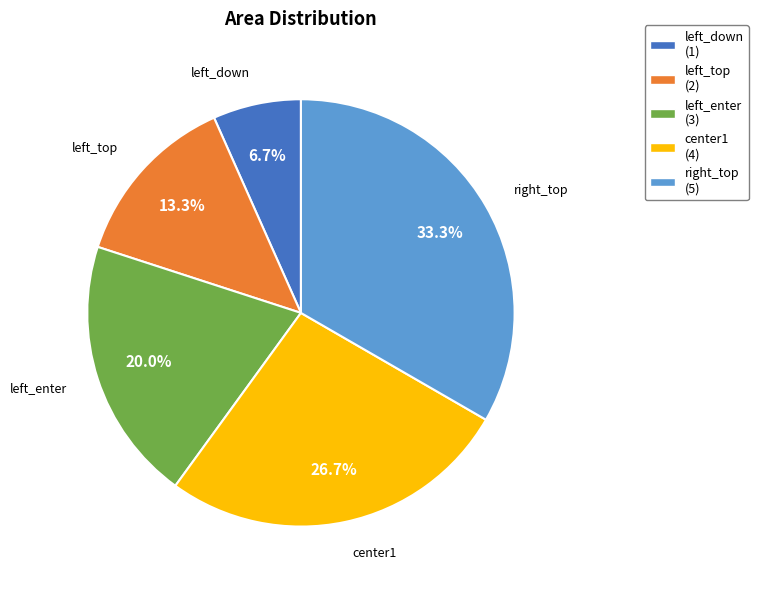

Rank the categories by value from highest to lowest.

right_top, center1, left_enter, left_top, left_down